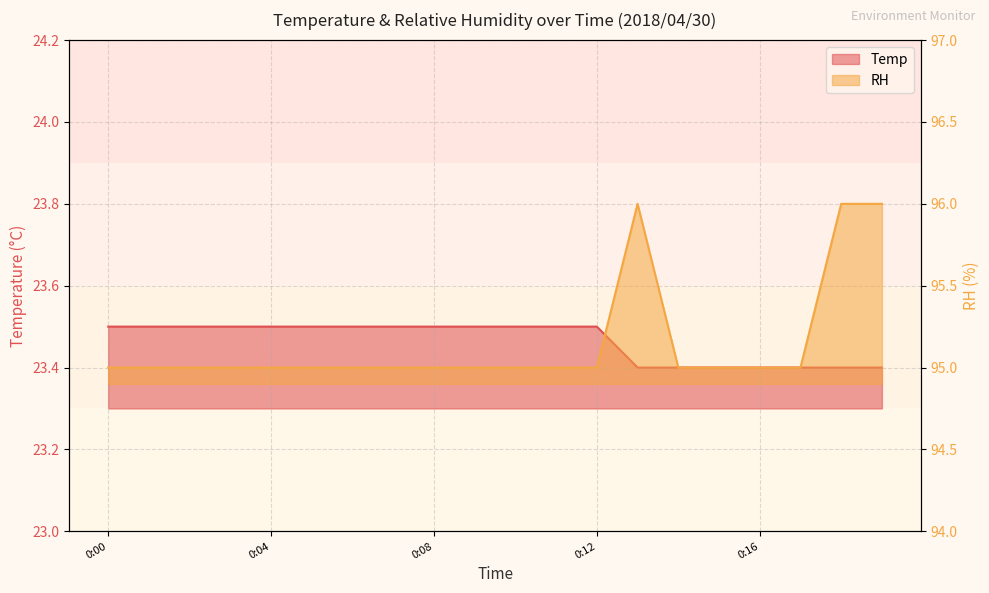

The value of Temp at 0:01 is 30.8. True or false?

False